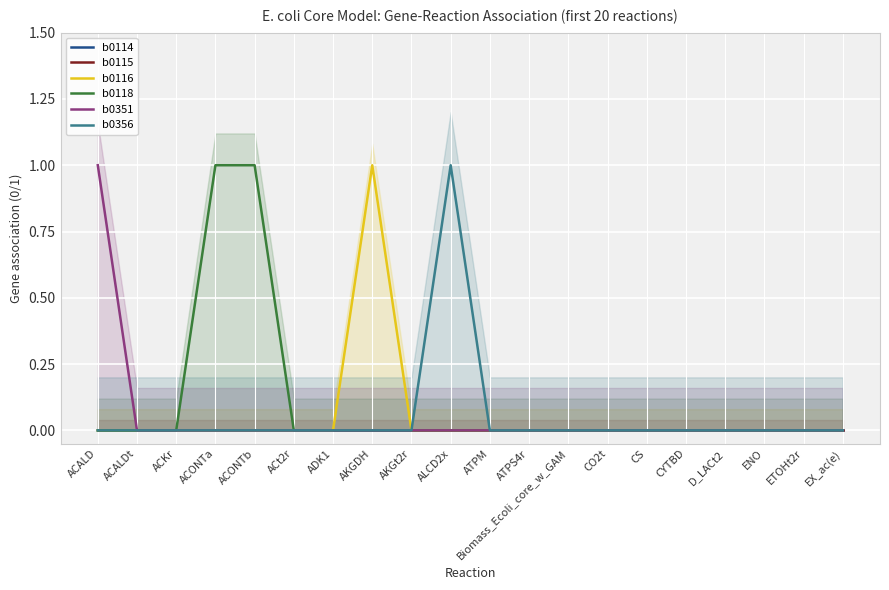

What position from the right is ETOHt2r?

2